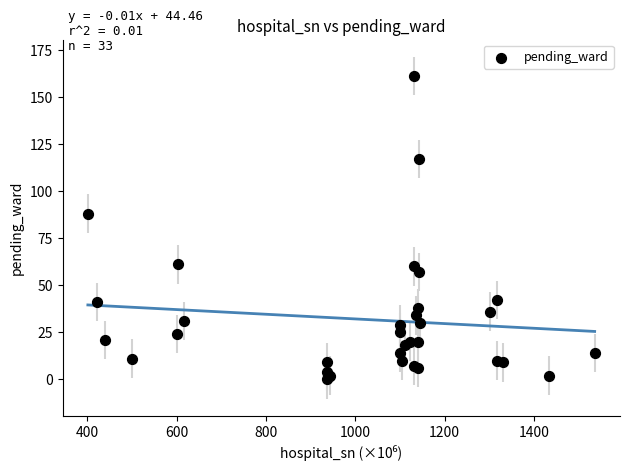

What Y value in the scatter plot is closest to 80?

88